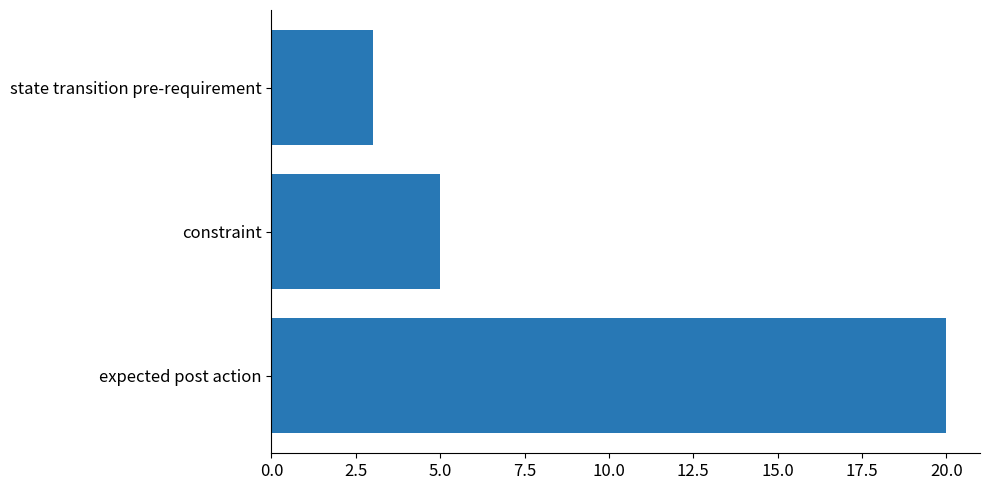

What is the difference between the second highest and minimum values?

2